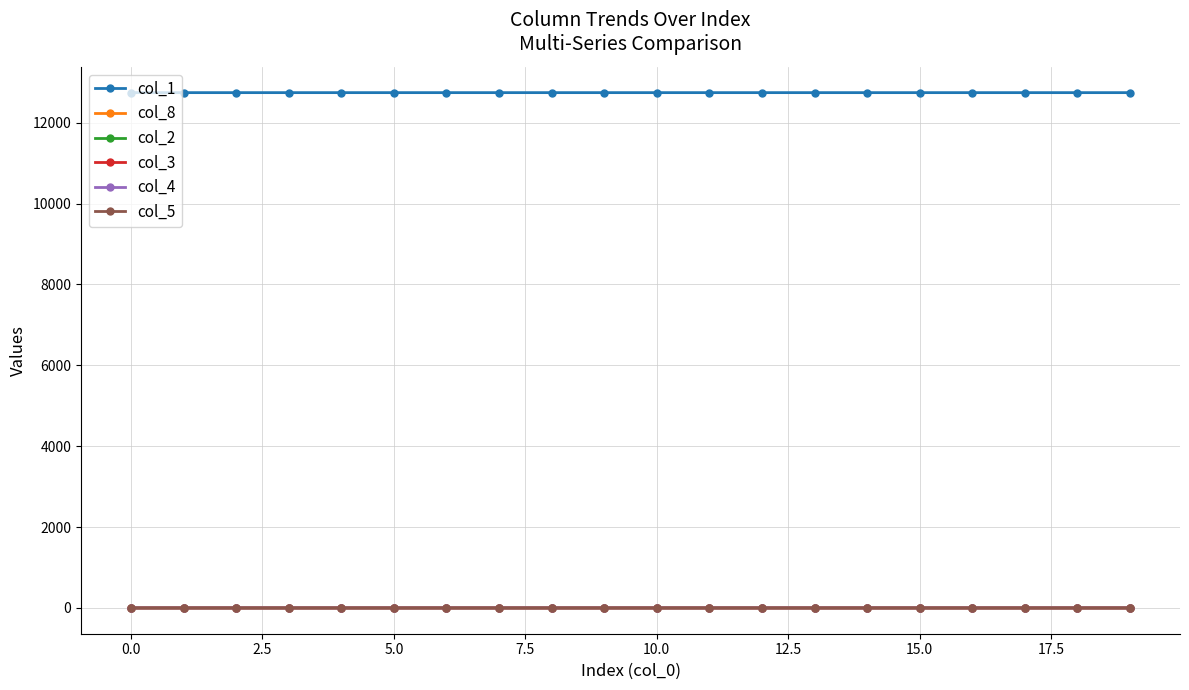

Is this an area chart (filled region under the line)?

No